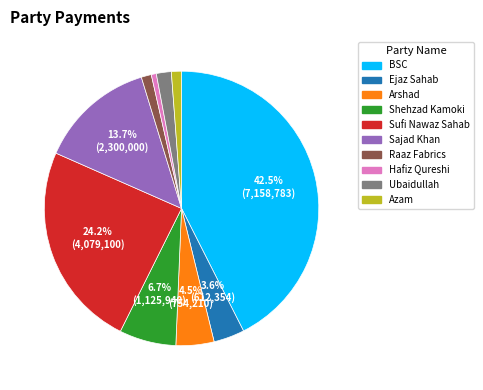

Which slice is the smallest?

Hafiz Qureshi